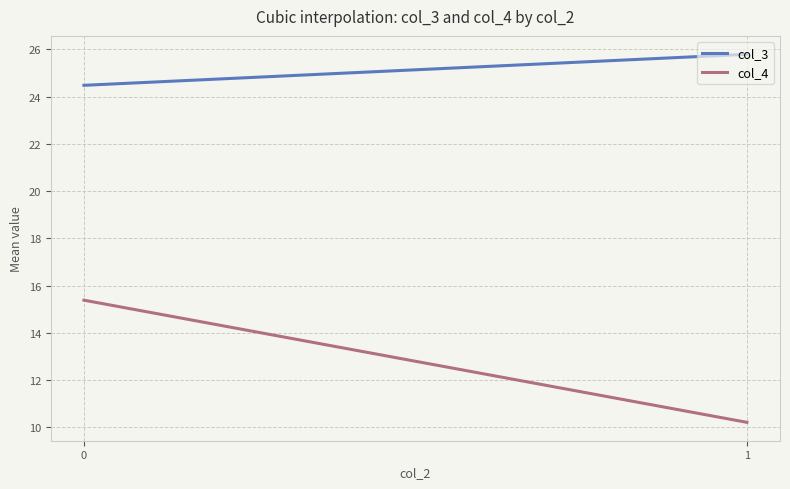

What is the approximate value of col_4 at 1?

10.2